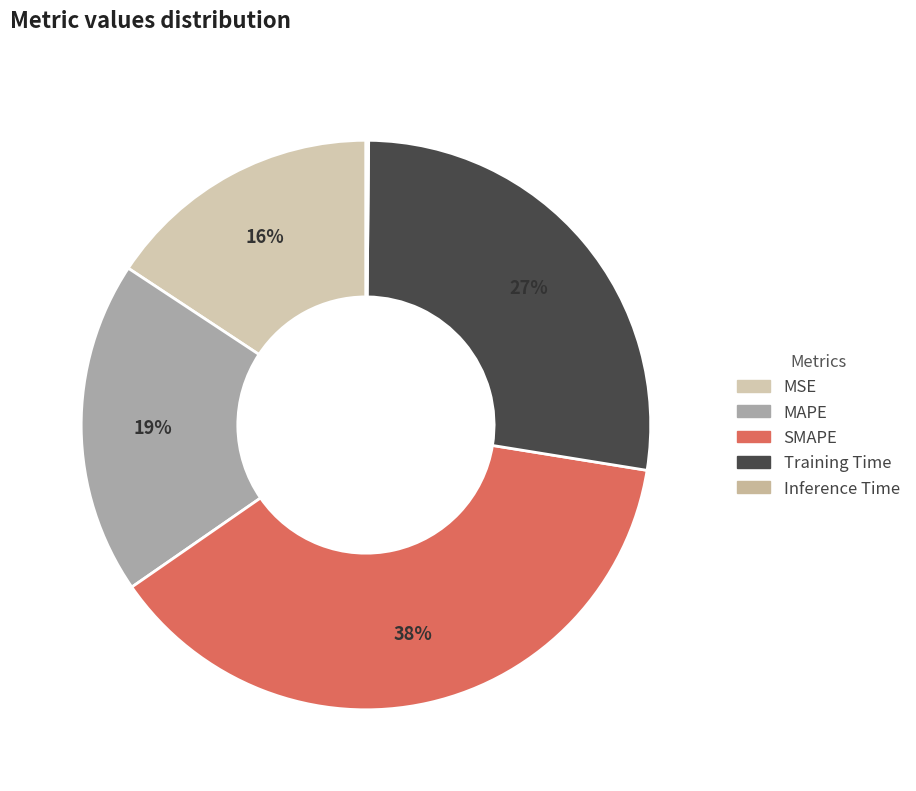

Rank the categories by value from lowest to highest.

Inference Time, MSE, MAPE, Training Time, SMAPE